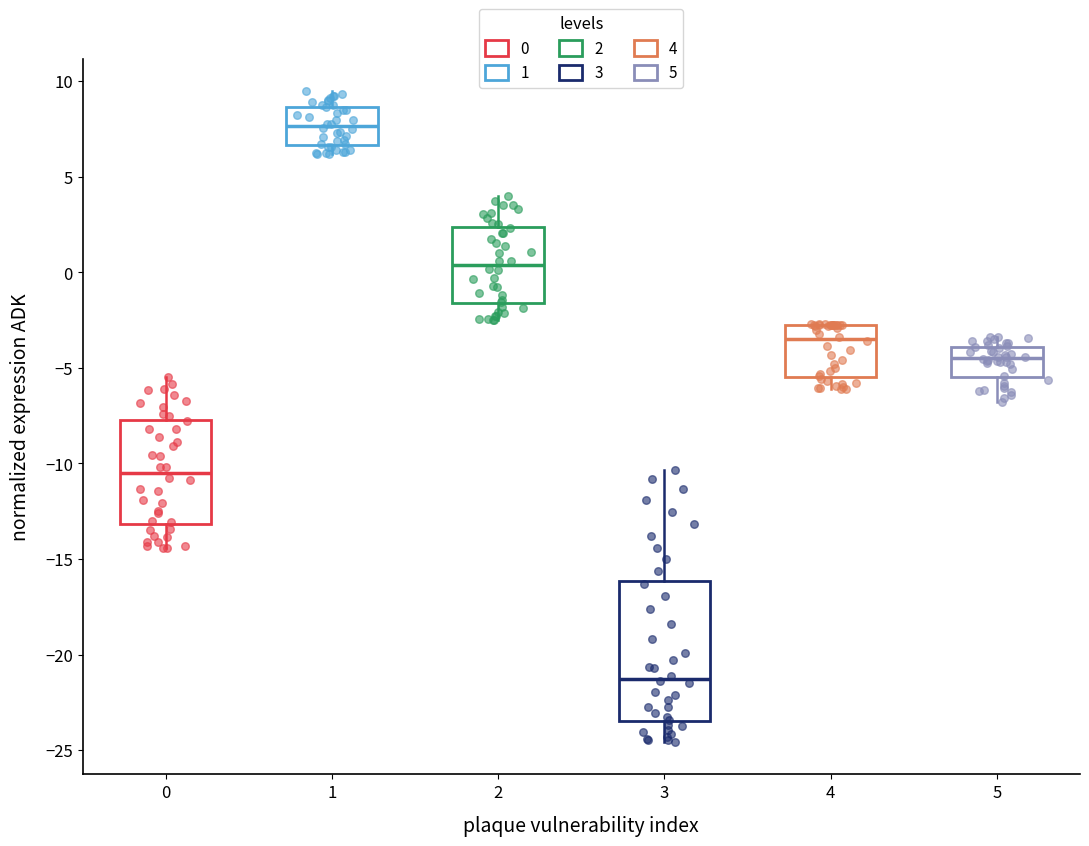

Where does the upper whisker of the box at x = 1 end on the y-axis? The values are not printed on the chart, so give them approximately, as read against the axis.

9.5